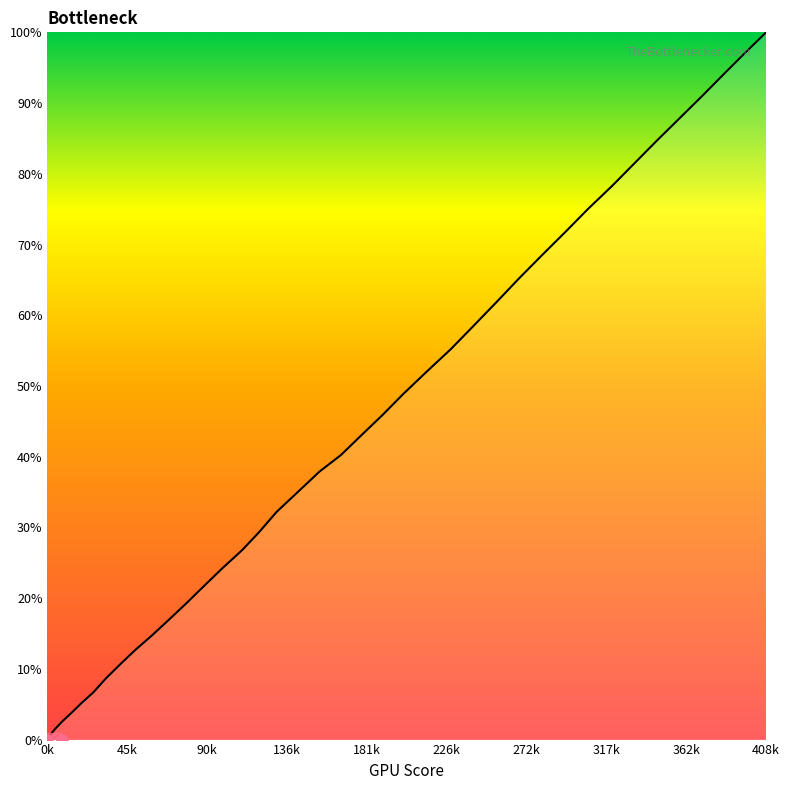

How many lines are shown in the chart?

1